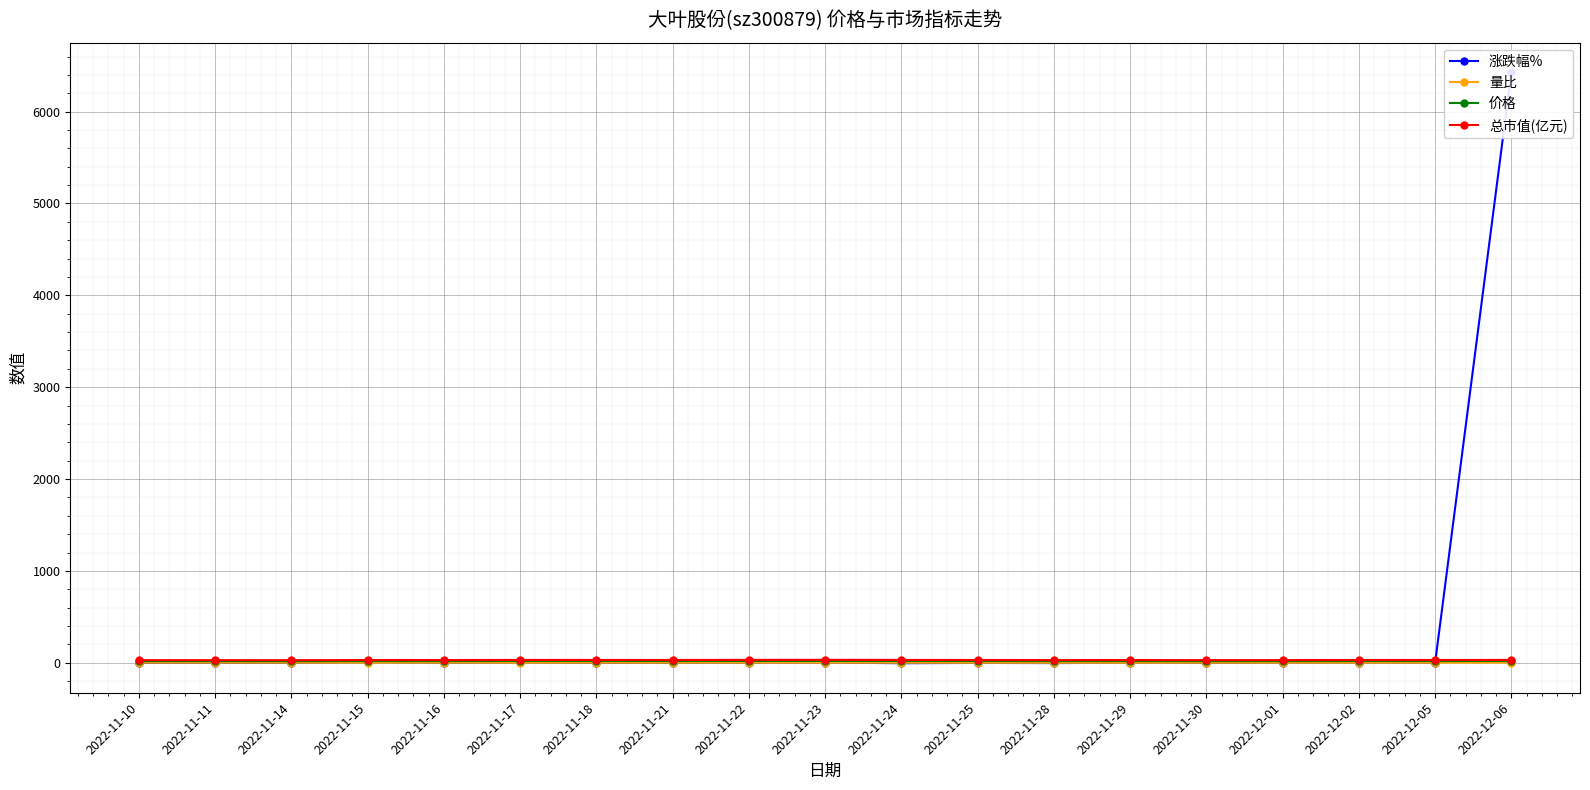

Where do 涨跌幅% and 总市值(亿元) first cross each other?

2022-12-05 and 2022-12-06